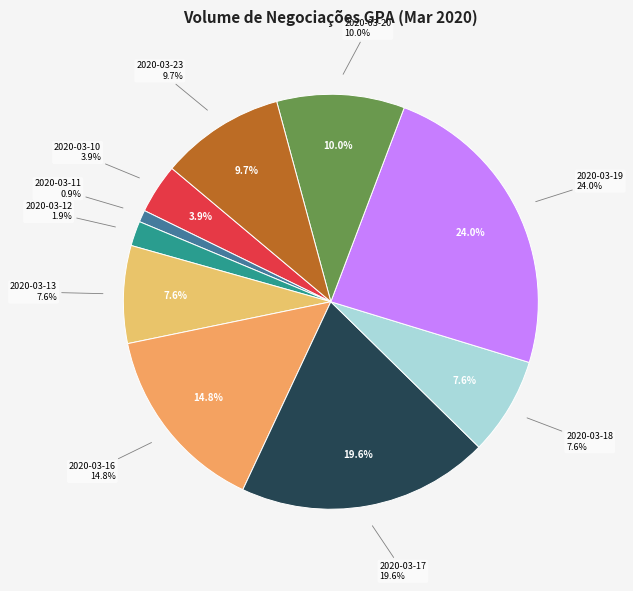

Which has a higher value, 2020-03-20 or 2020-03-17?

2020-03-17